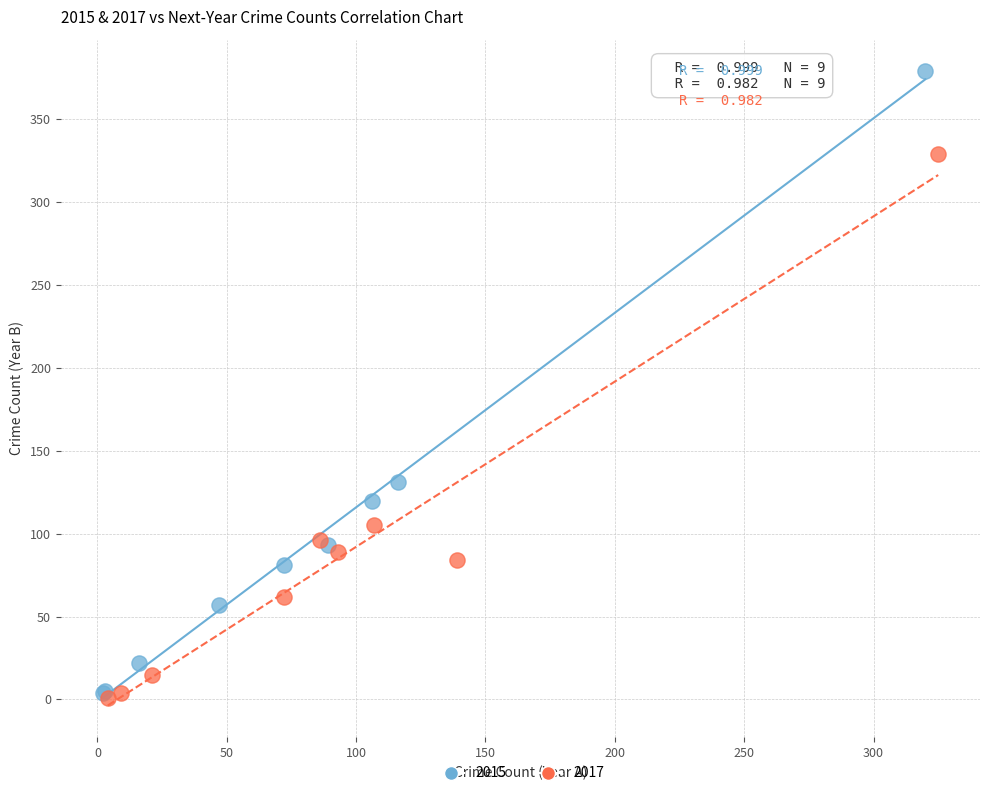

What are all the series names shown in the legend?

2015, 2017